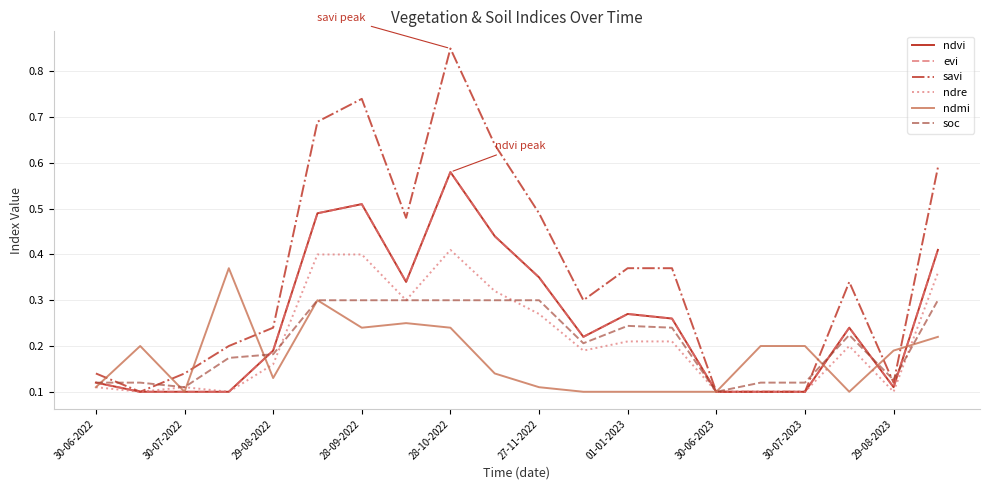

Is this an area chart (filled region under the line)?

No